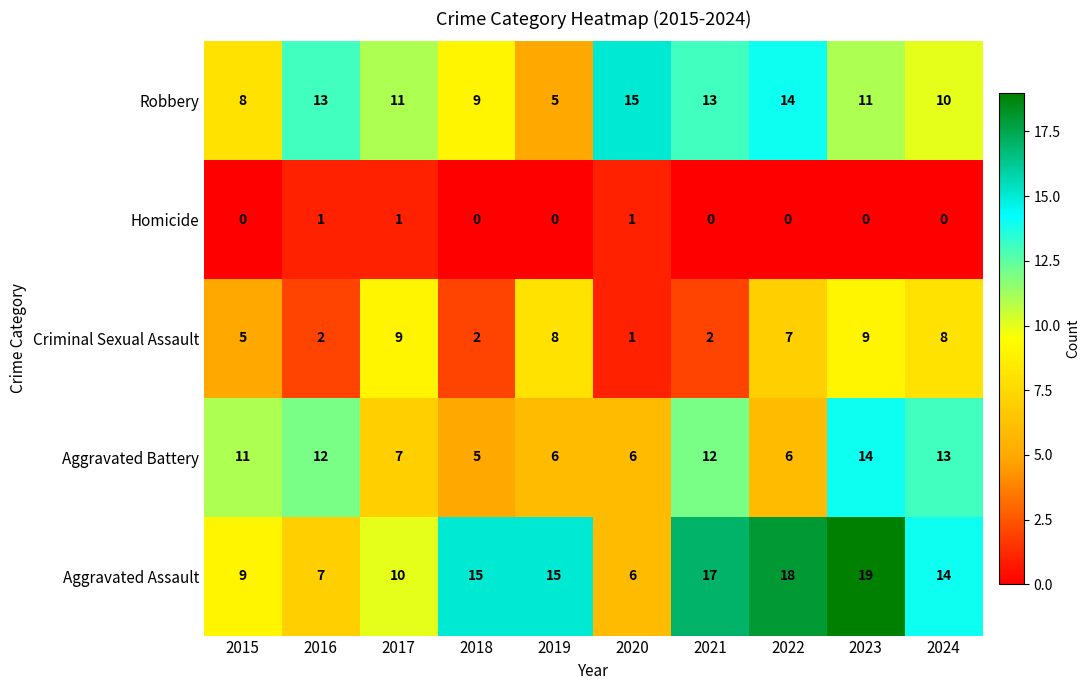

At how many categories does at least one series exceed 9?

10